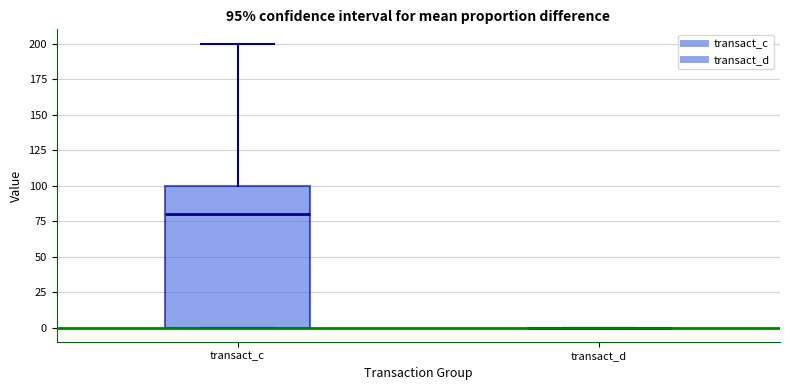

Which box is the tallest, from its lower edge to its upper edge?

transact_c